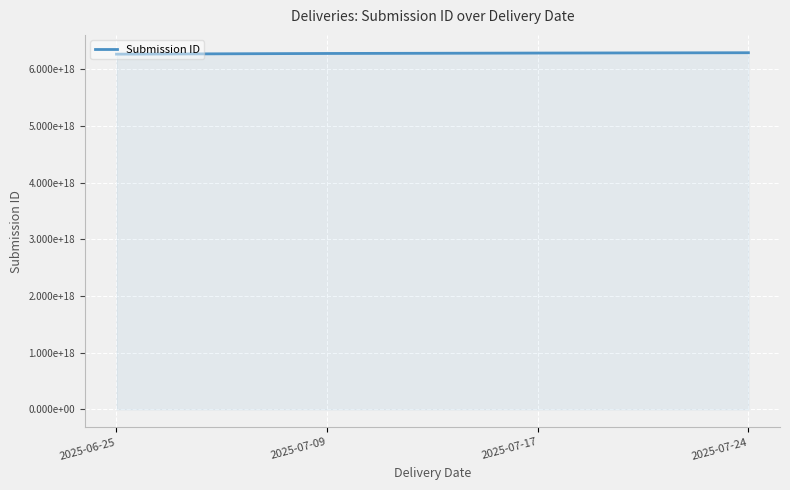

What is the change in value from 2025-07-09 to 2025-07-17?

+7129950005009408